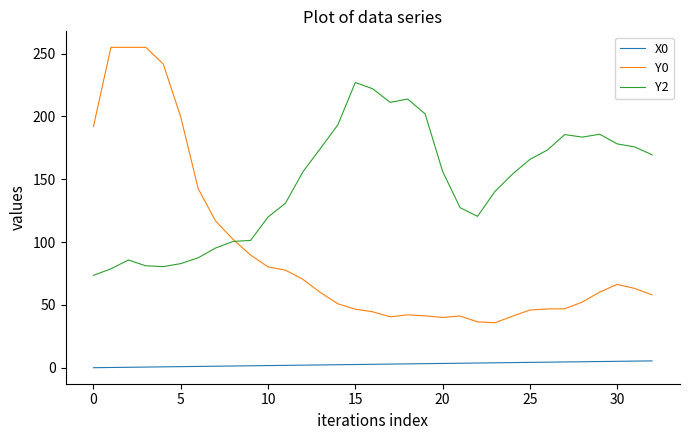

Which series has the largest range (max minus min)?

Y0